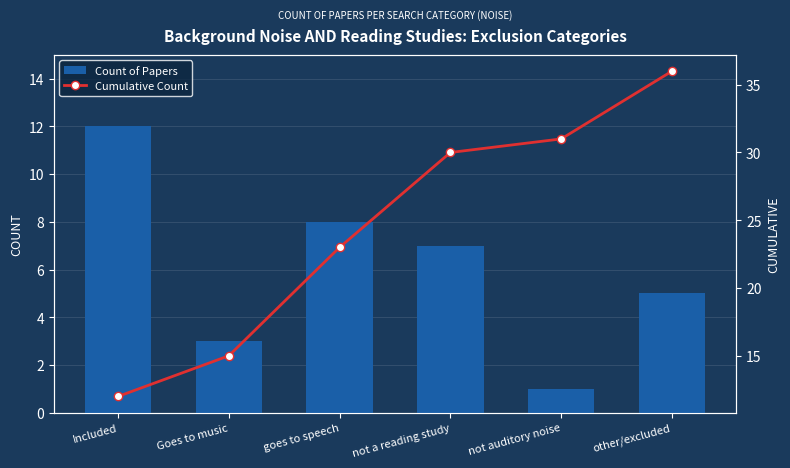

True or false: Count of Papers has a value of 5 at other/excluded.

True